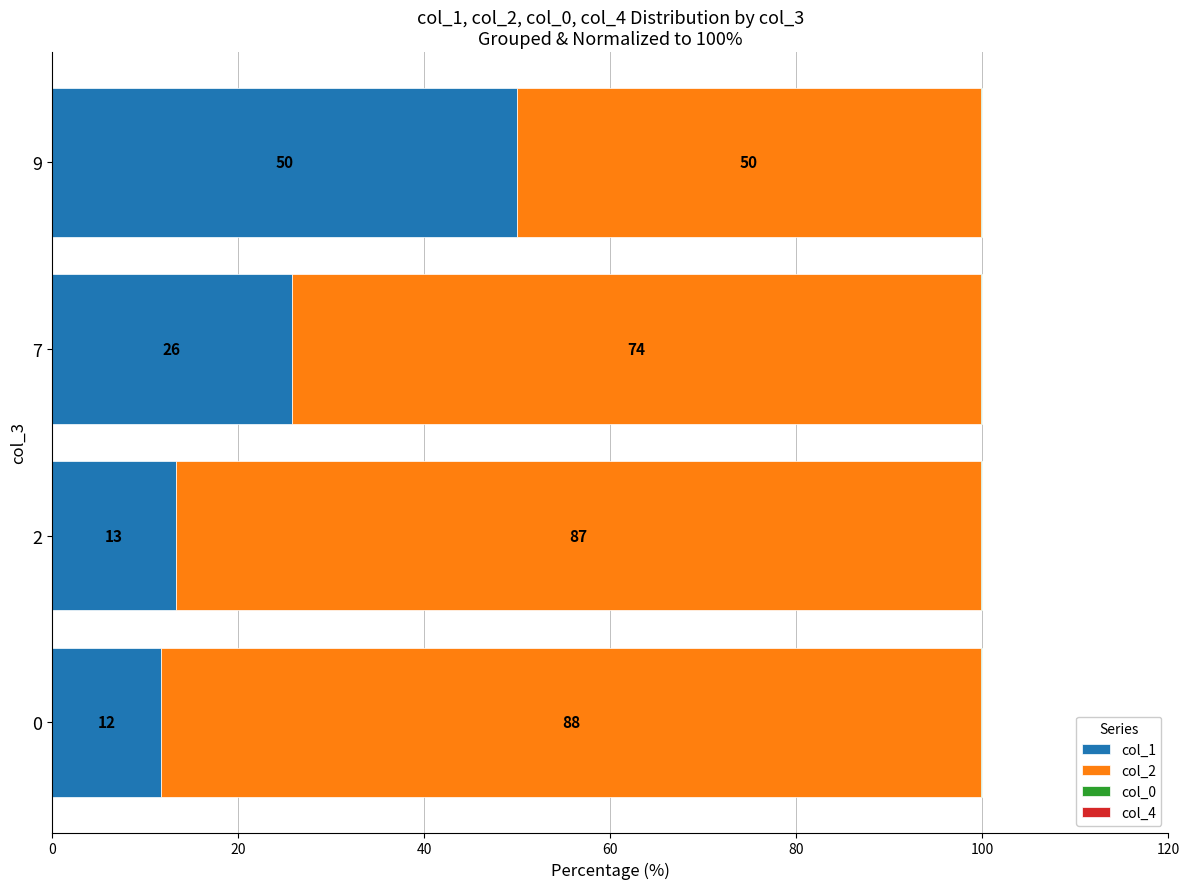

What is the total value across all series at 2?

100.0